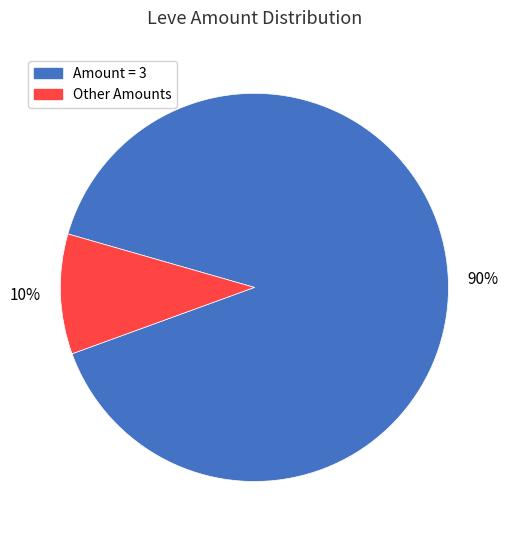

To the nearest percent, what is the average slice percentage?

50%